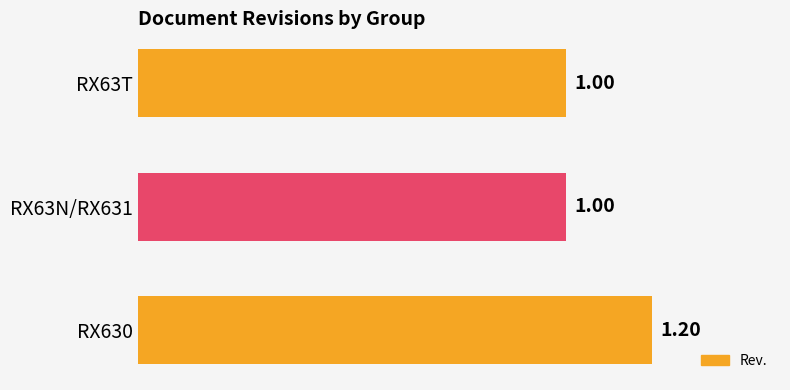

What is the sum of all values?

3.2